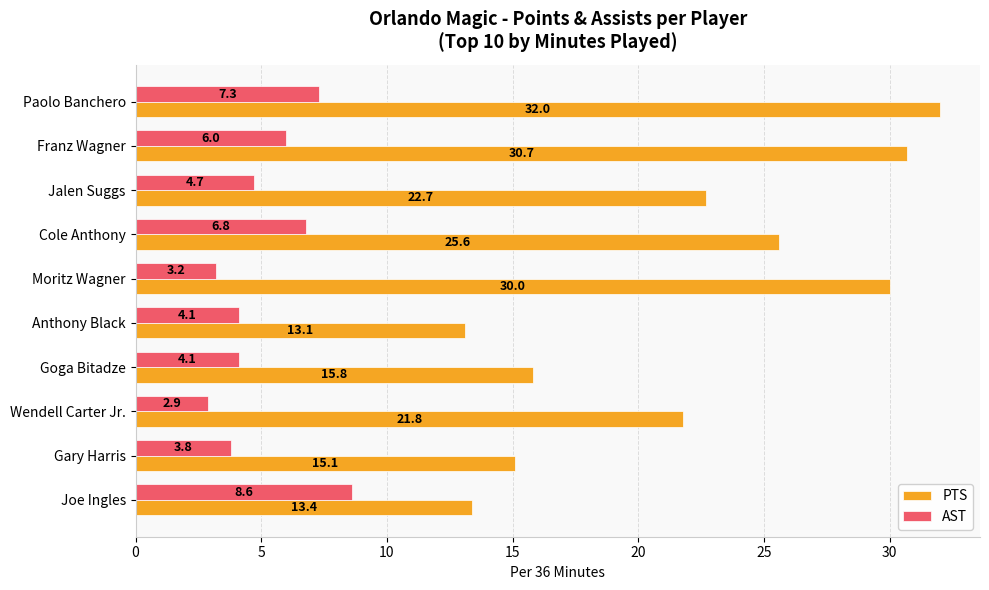

Read the AST value at Gary Harris.

3.8